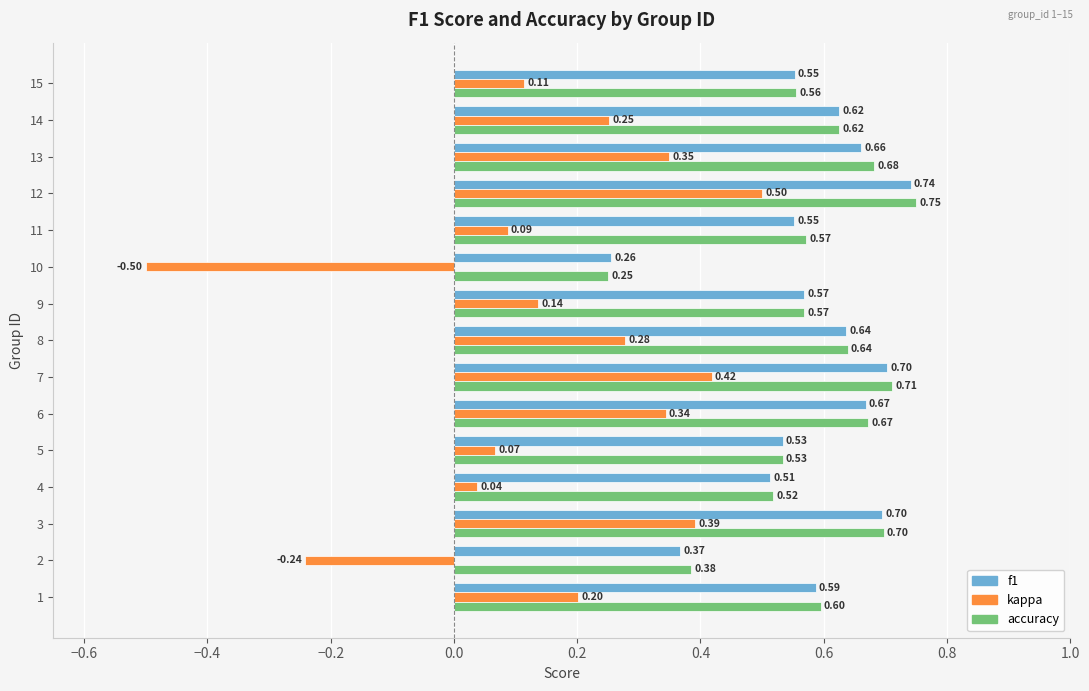

List the labels in order of kappa value, largest first.

12, 7, 3, 13, 6, 8, 14, 1, 9, 15, 11, 5, 4, 2, 10